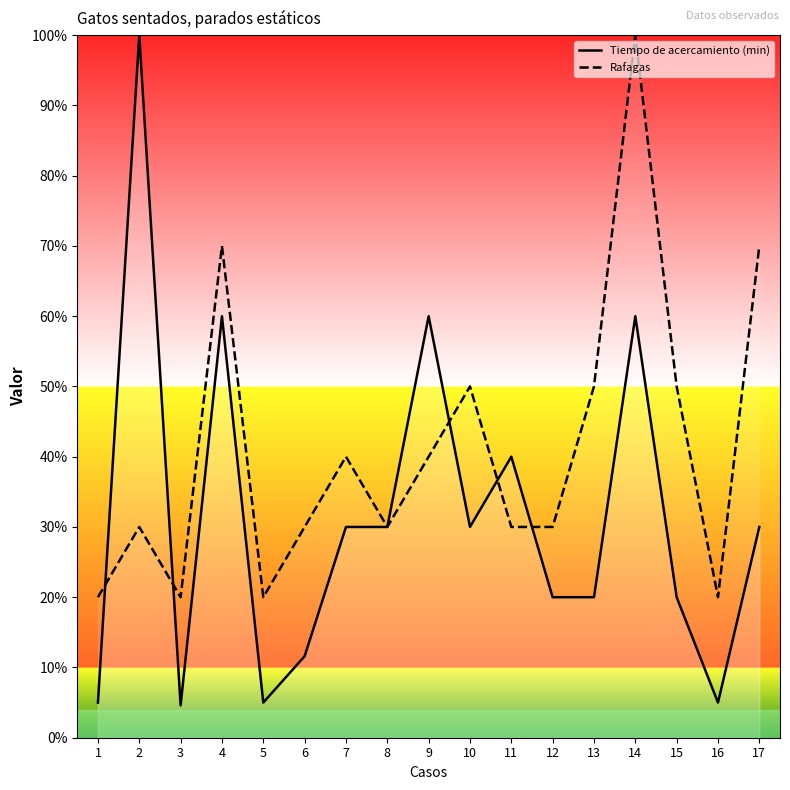

How many series are shown in this chart?

2